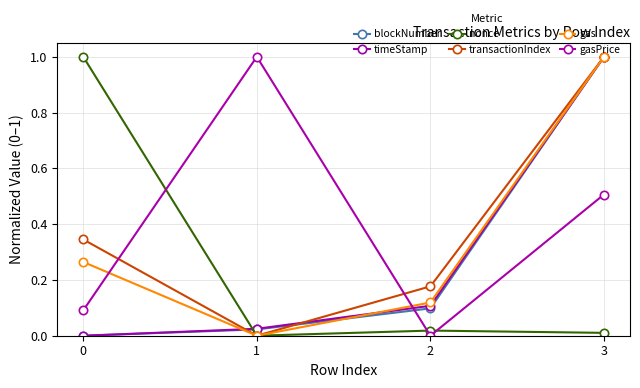

Where is the first local minimum for nonce?

1